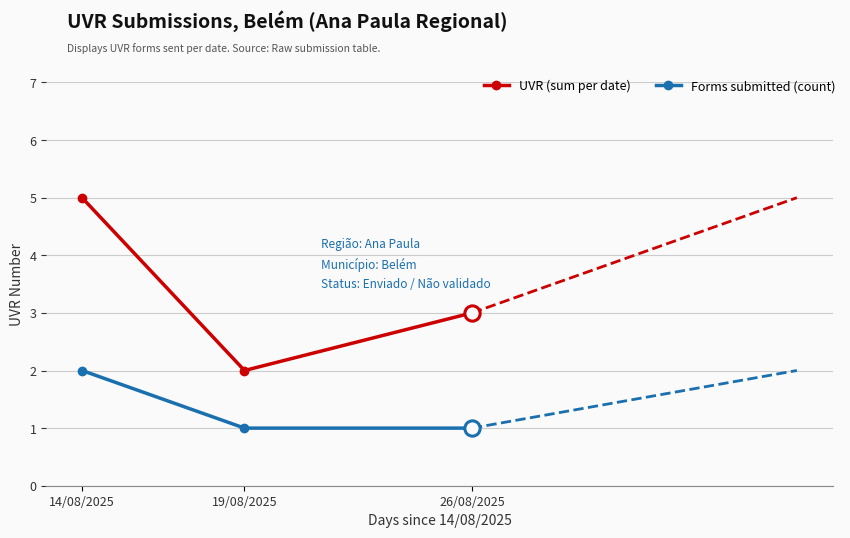

How many lines are shown in the chart?

2